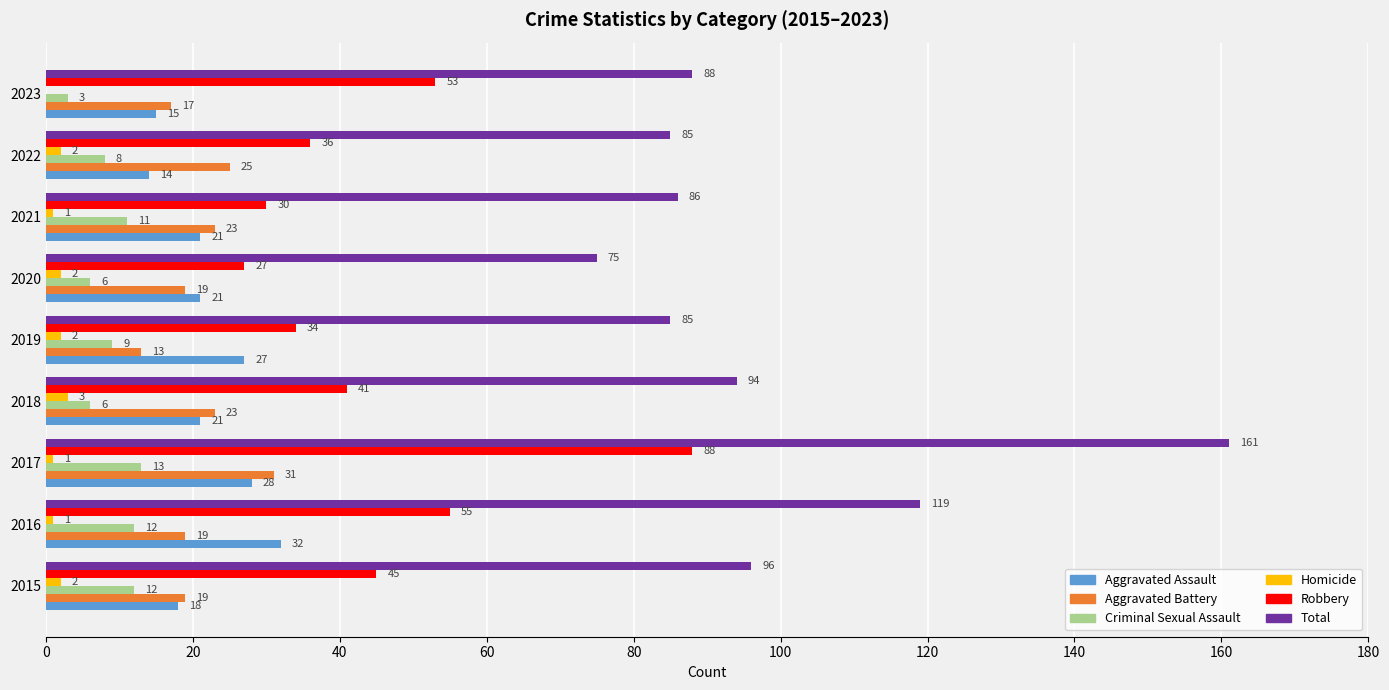

Is the value of Aggravated Assault at 2017 greater than the value of Criminal Sexual Assault at 2015?

Yes